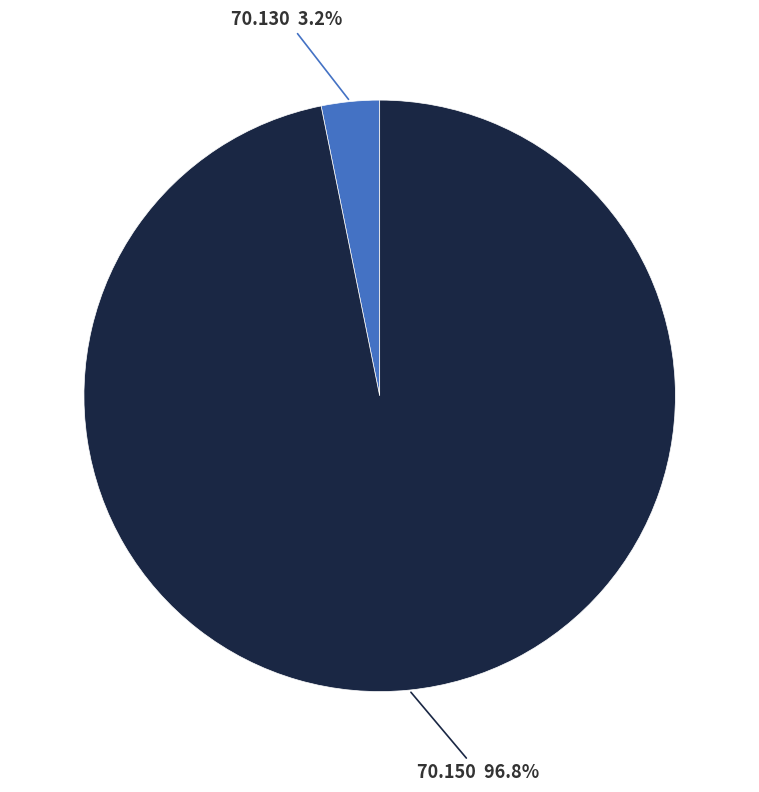

Does any single category account for the majority?

Yes